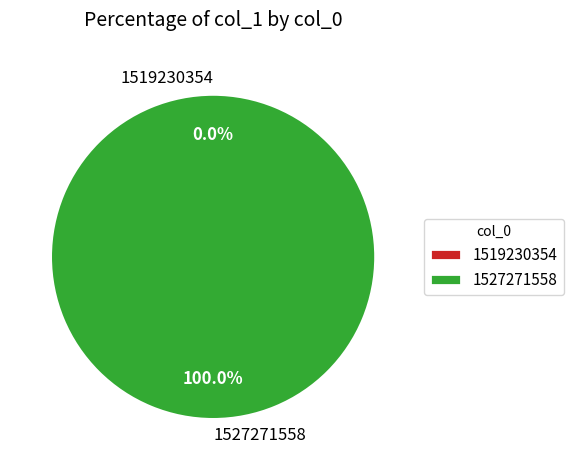

What is the smallest slice in the pie chart?

1519230354